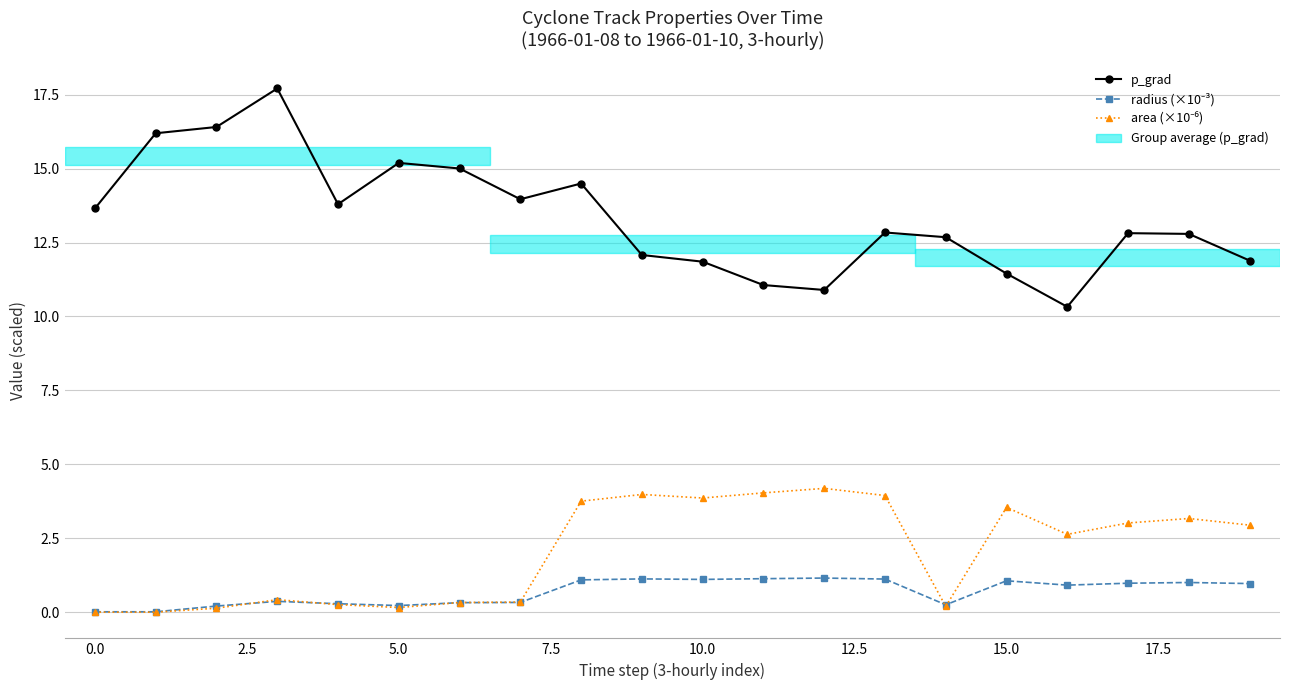

At how many categories does at least one series exceed 7?

20